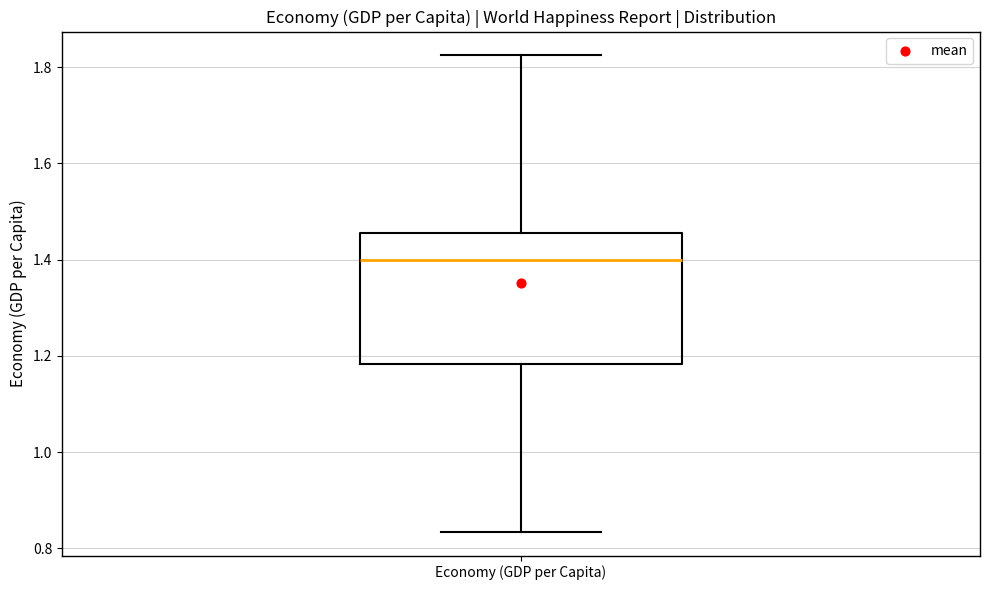

Transcribe this box plot: give where the median line is, the range the box spans, and where the two whiskers end, as read against the y-axis. The values are not printed on the chart, so give them approximately, as read against the axis.

median 1.40, box 1.18 to 1.46, whiskers 0.84 to 1.82